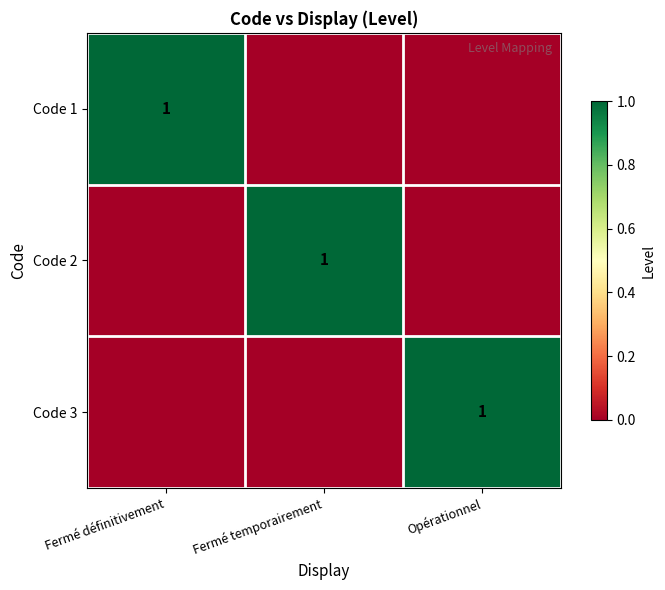

The value of Code 1 at Fermé définitivement is 1. True or false?

True